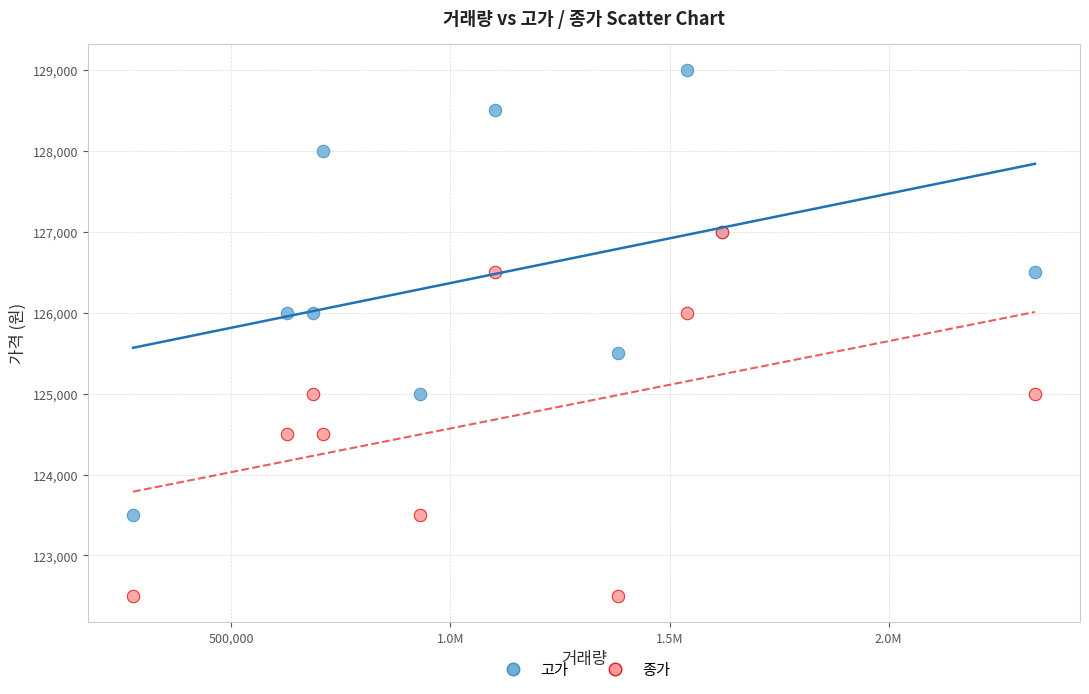

What are all the series names shown in the legend?

고가, 종가